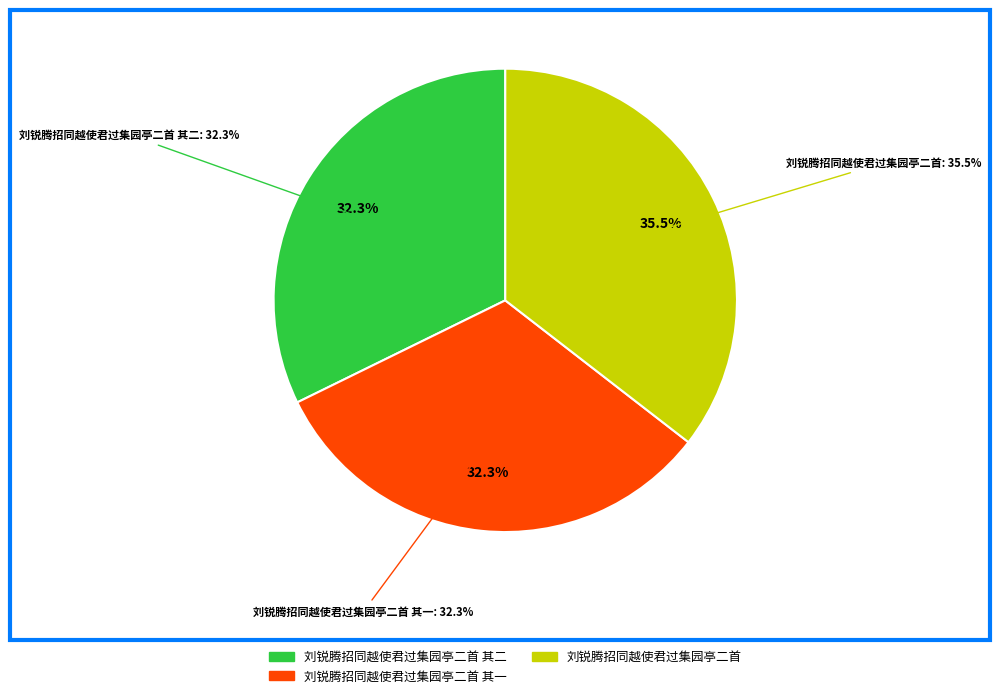

To the nearest percent, what is the average slice percentage?

33%